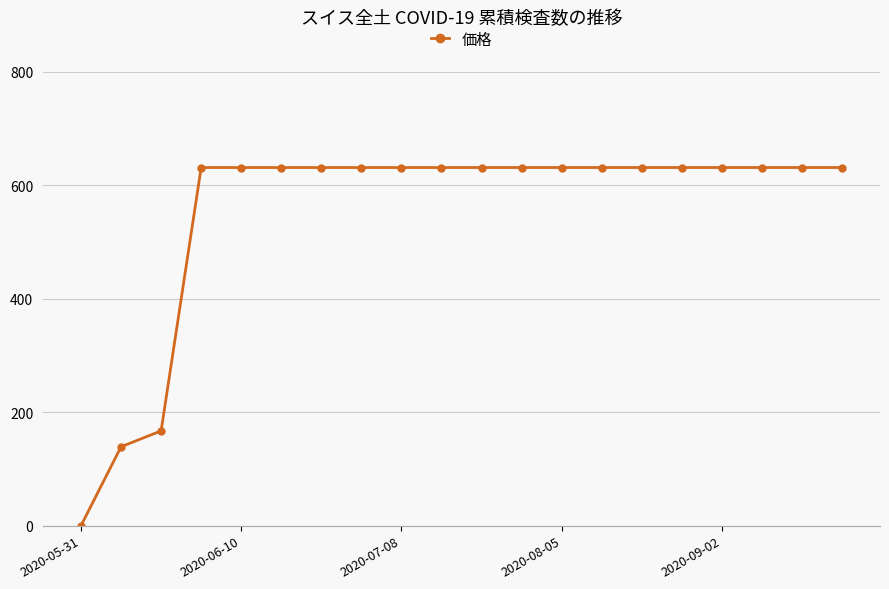

What is the value of the 19th point from the left?

631